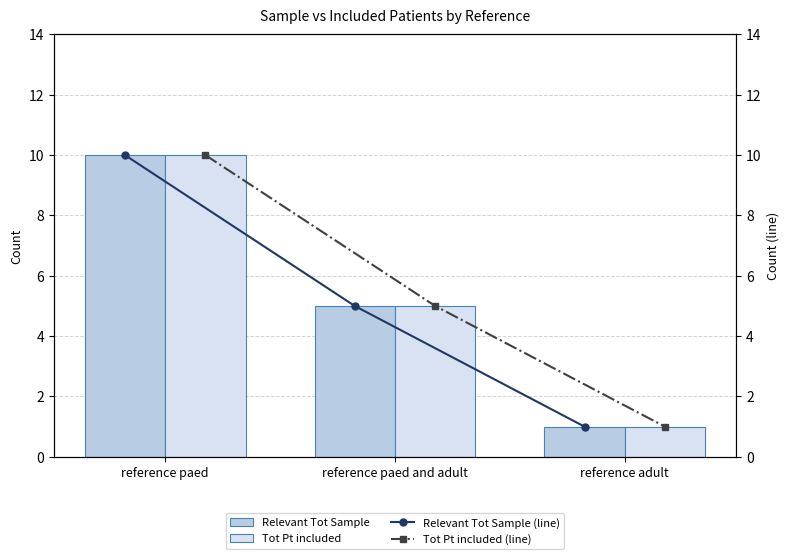

Read the Tot Pt included (line) value at reference adult.

1